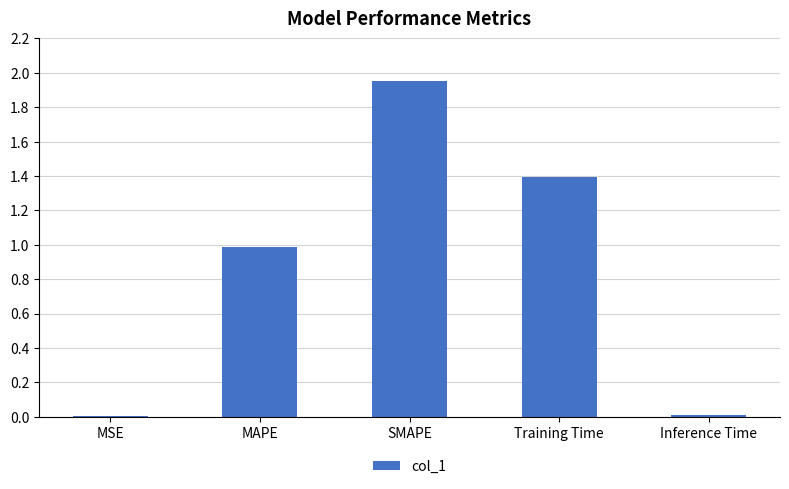

Which label corresponds to the largest value in the chart?

SMAPE